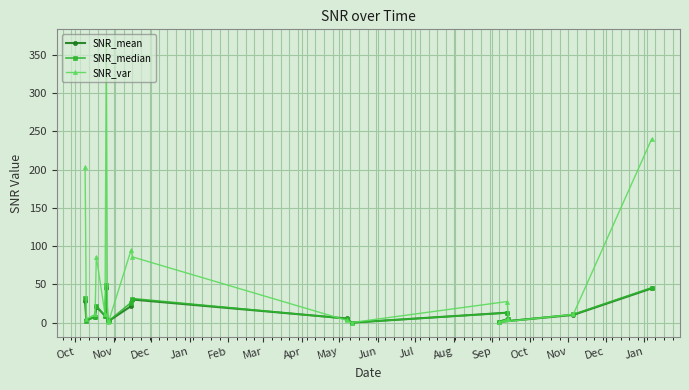

Which series ends up on top after the final intersection of SNR_var and SNR_median?

SNR_var